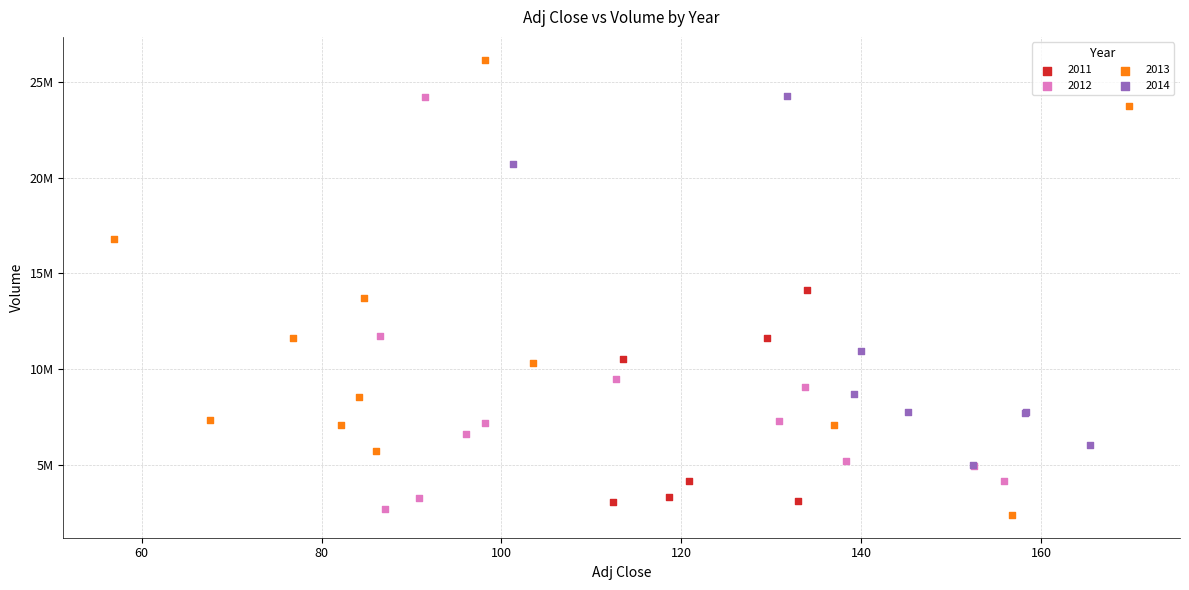

What are all the series names shown in the legend?

2011, 2012, 2013, 2014